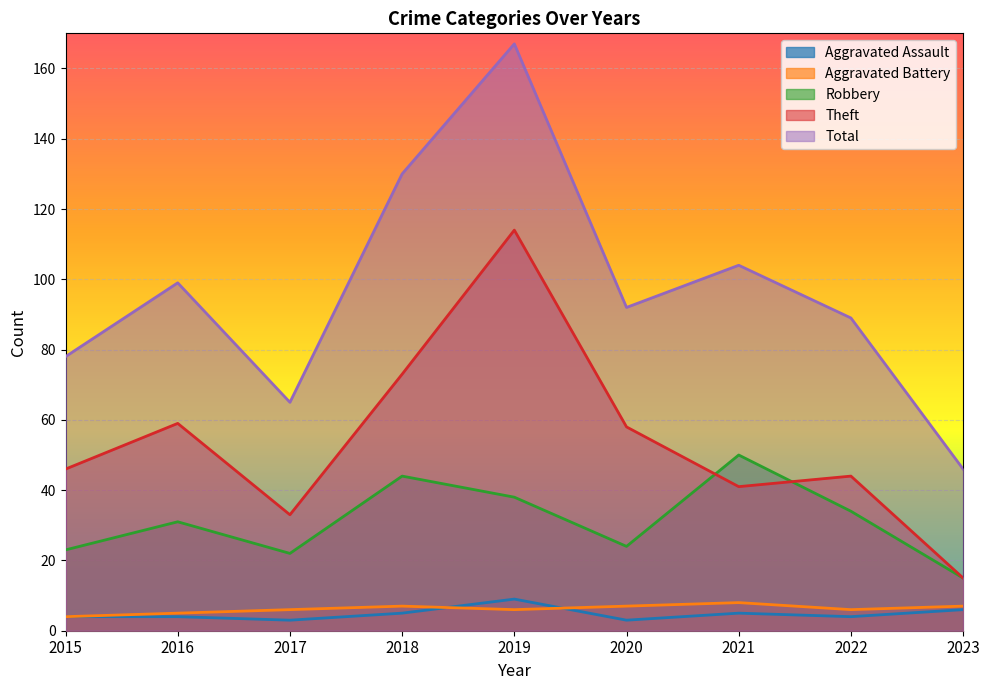

True or false: Robbery and Aggravated Battery intersect in this chart.

False